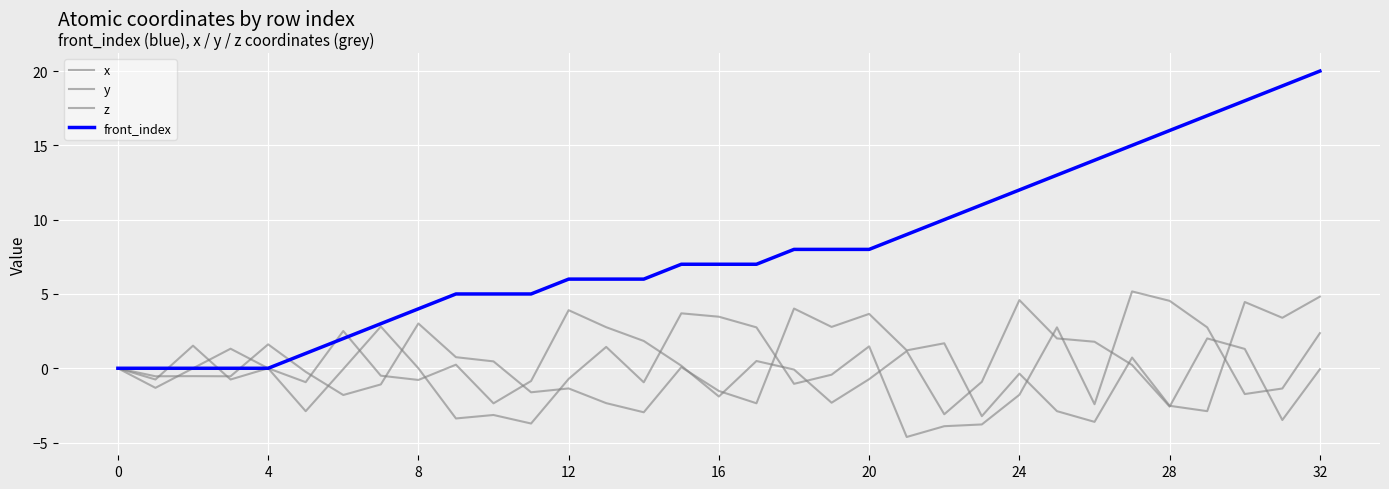

Which series has the largest total across all categories?

front_index